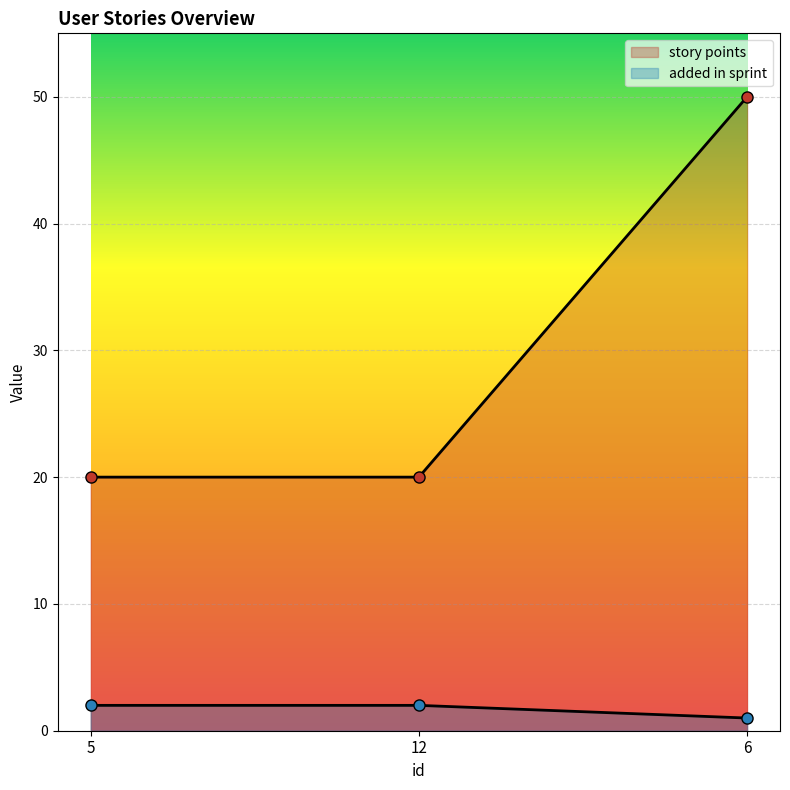

How many lines are shown in the chart?

2